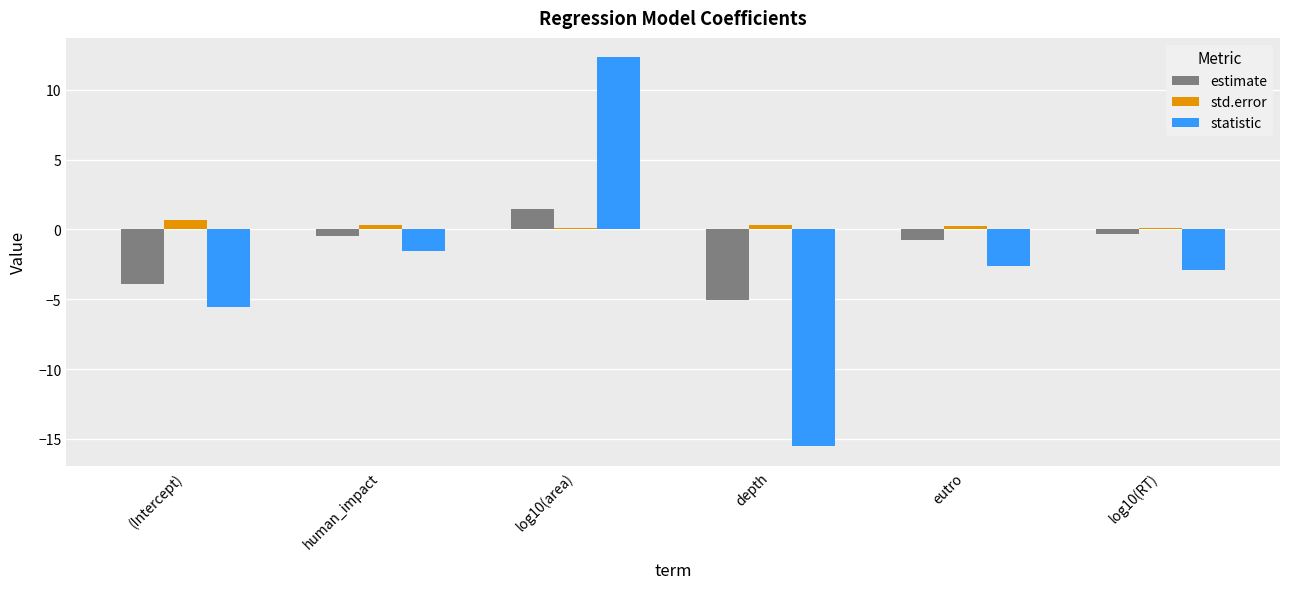

What is the average value of the statistic series?

-2.6